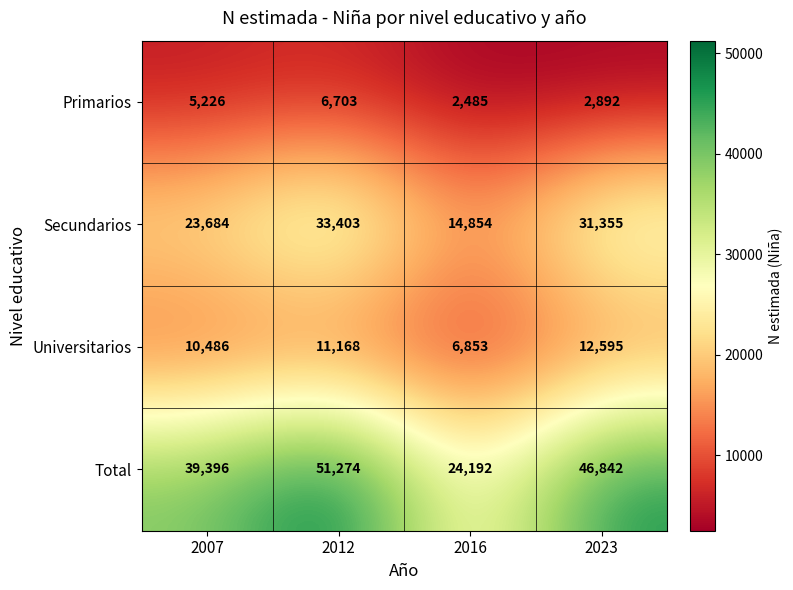

What is the difference between the maximum and minimum values in the Universitarios series?

5742